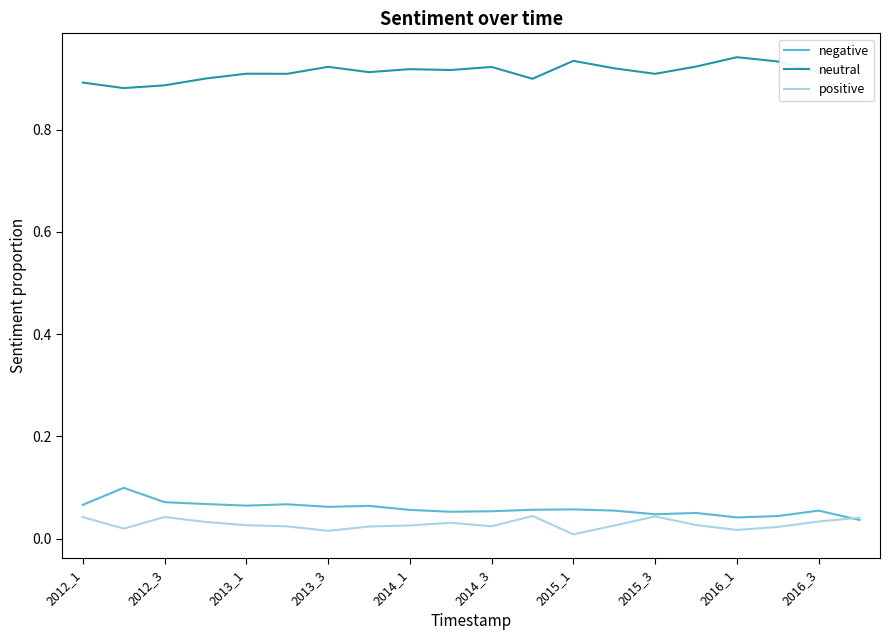

True or false: neutral and negative intersect in this chart.

False